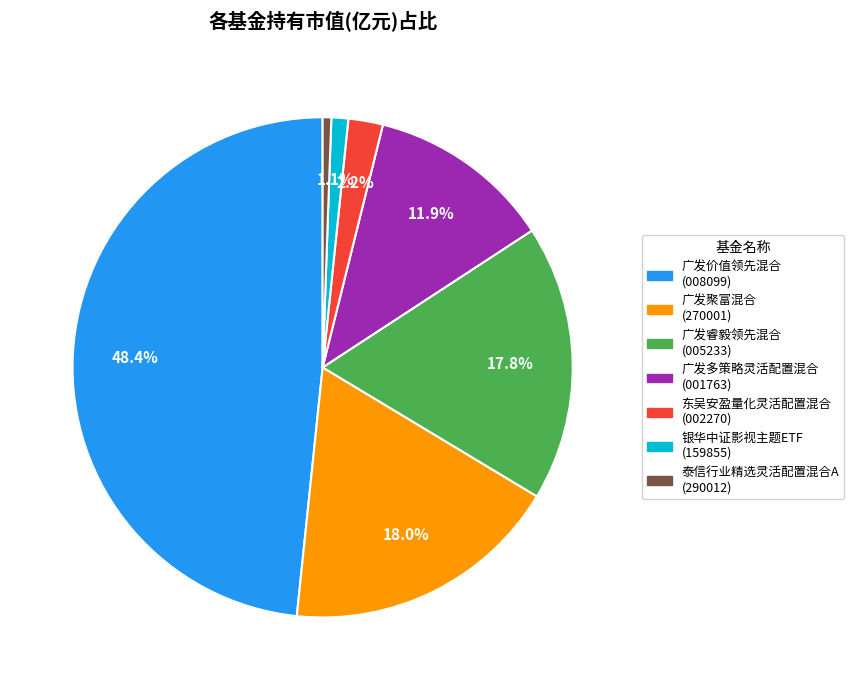

Is it true that 广发多策略灵活配置混合 is 12% of the pie?

True